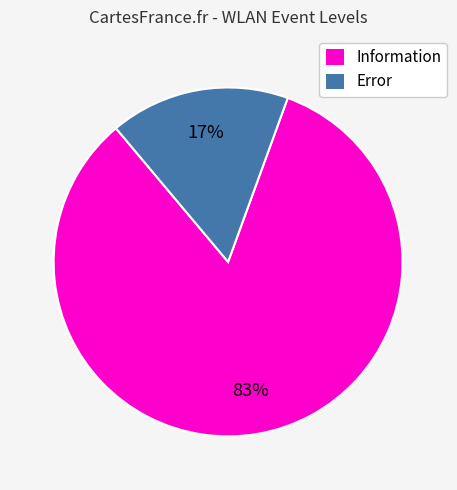

To the nearest percent, what is the average slice percentage?

50%